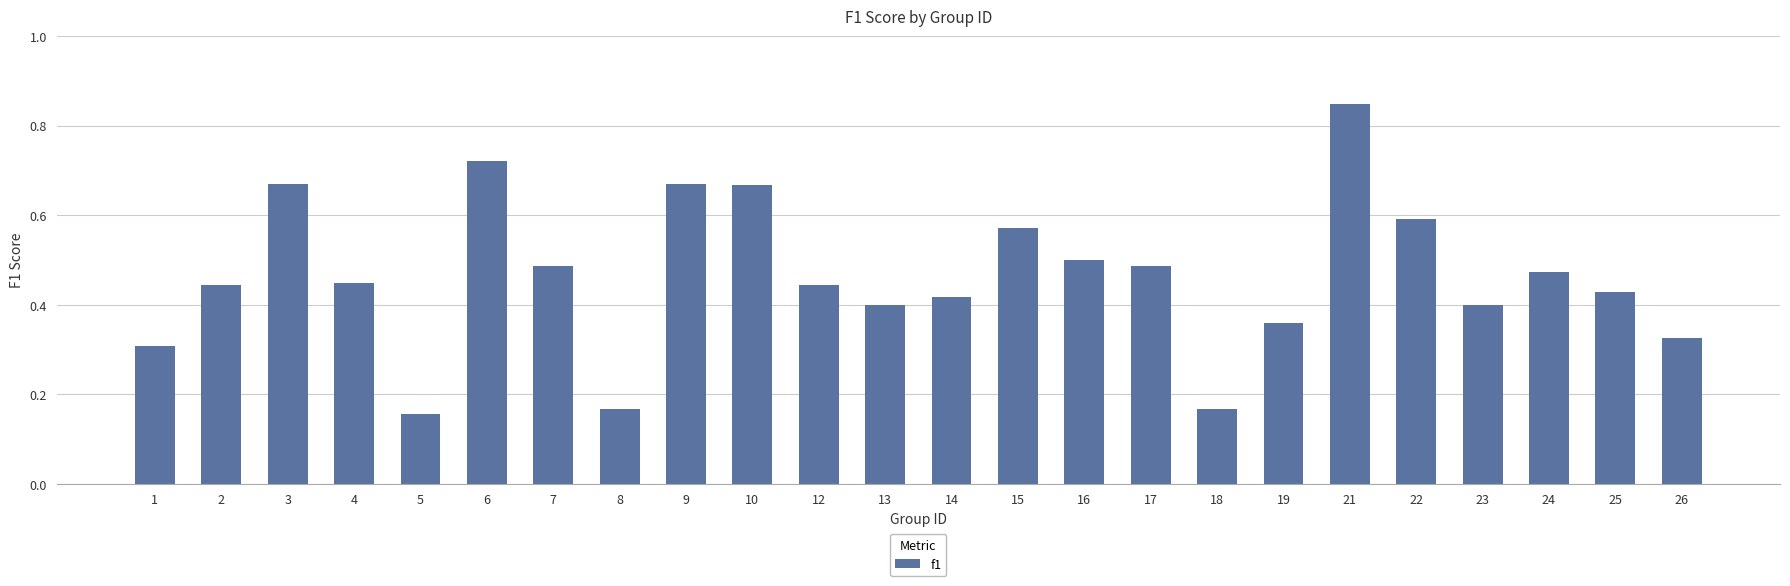

Which label corresponds to the largest value in the chart?

21